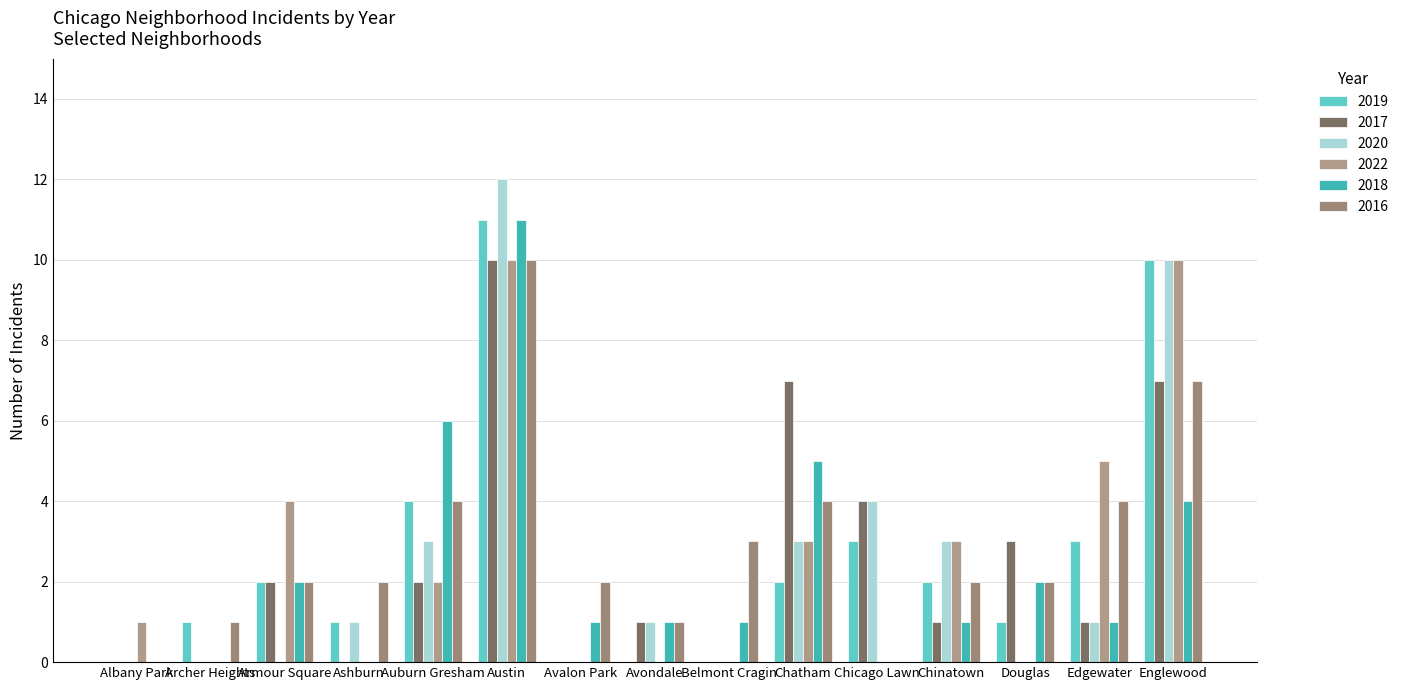

Reading left to right, list all the values displayed in this chart.

2019: 0	1	2	1	4	11	0	0	0	2	3	2	1	3	10
2017: 0	0	2	0	2	10	0	1	0	7	4	1	3	1	7
2020: 0	0	0	1	3	12	0	1	0	3	4	3	0	1	10
2022: 1	0	4	0	2	10	0	0	0	3	0	3	0	5	10
2018: 0	0	2	0	6	11	1	1	1	5	0	1	2	1	4
2016: 0	1	2	2	4	10	2	1	3	4	0	2	2	4	7